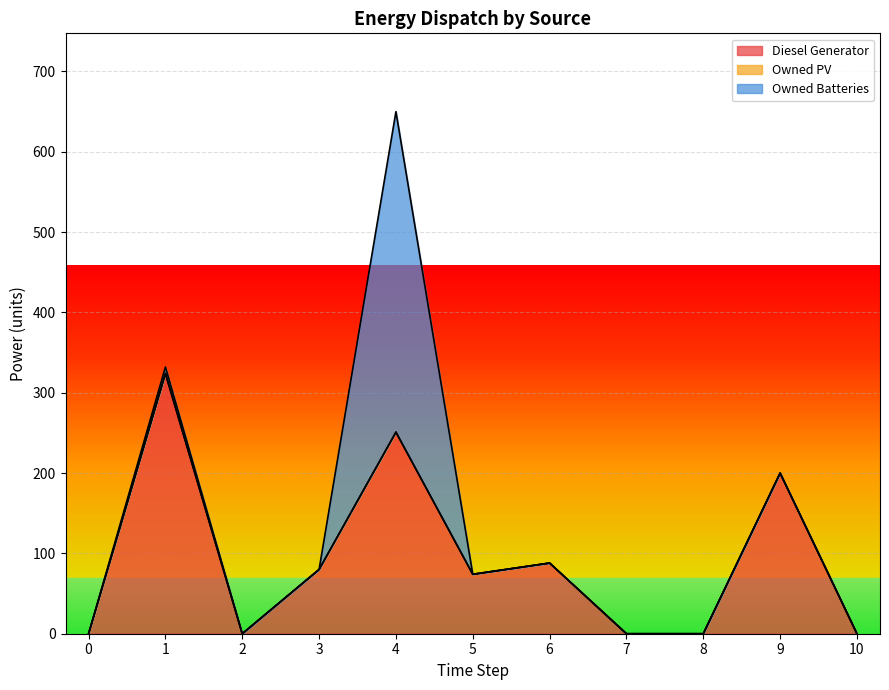

How many lines are shown in the chart?

3